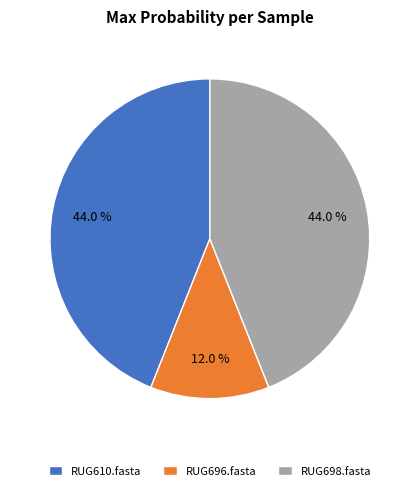

Count the number of slices in the pie.

3